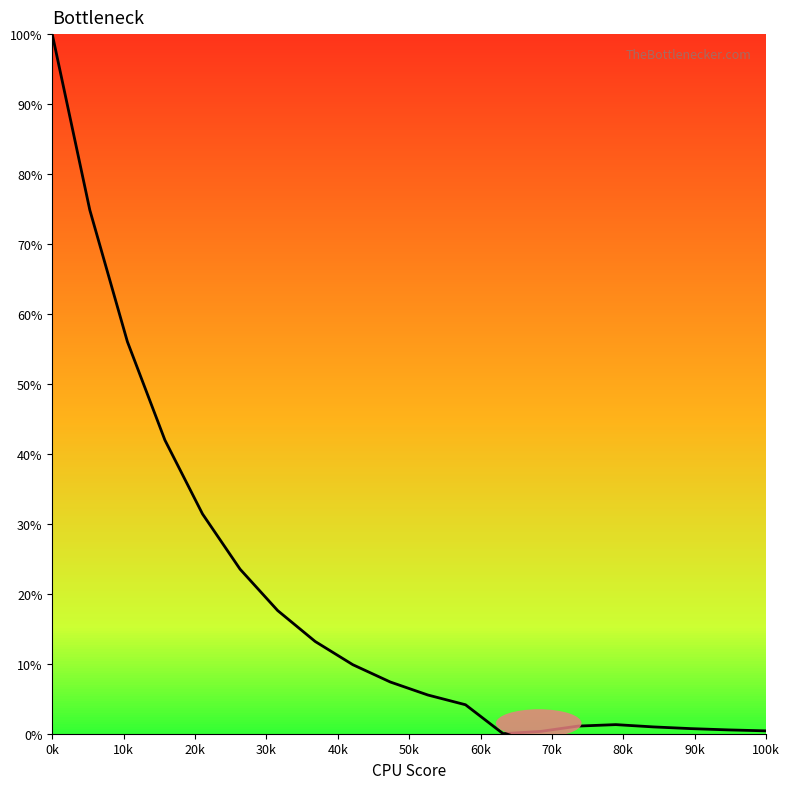

What is the difference between the maximum and minimum values?

100.0